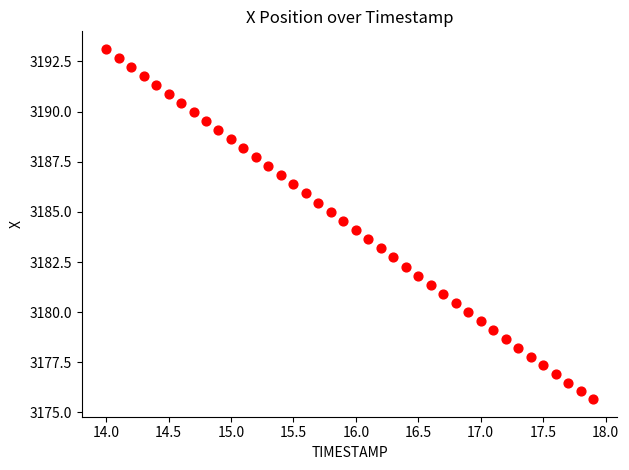

What is the range of Y values (max minus min)?

17.5